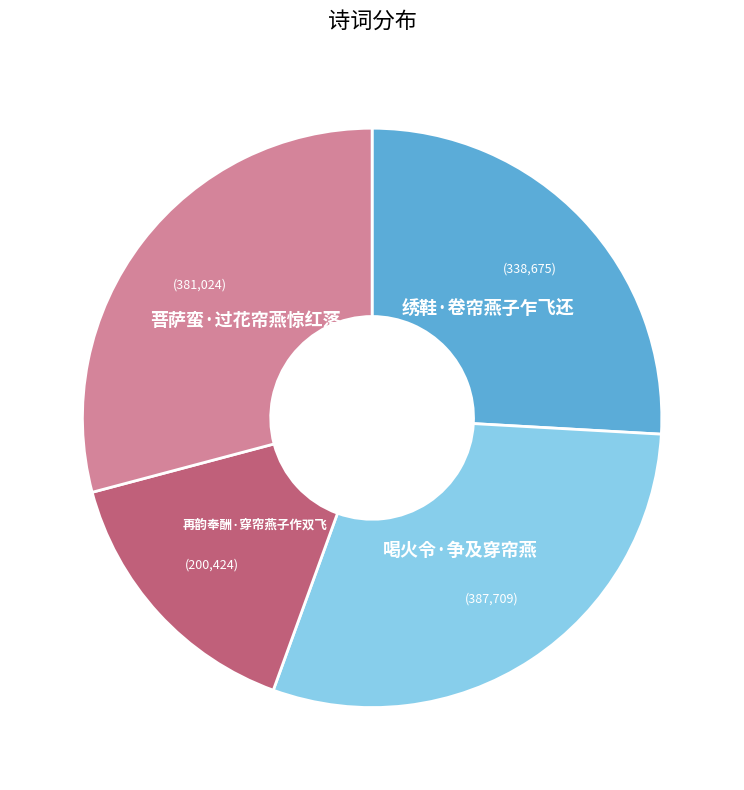

Rank the categories by value from lowest to highest.

再韵奉酬·穿帘燕子作双飞, 绣鞋·卷帘燕子乍飞还, 菩萨蛮·过花帘燕惊红落, 喝火令·争及穿帘燕